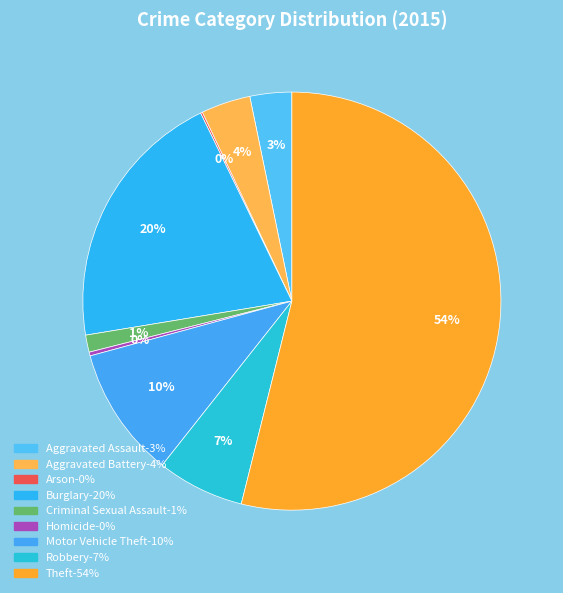

Which category has the smallest portion of the pie?

Arson